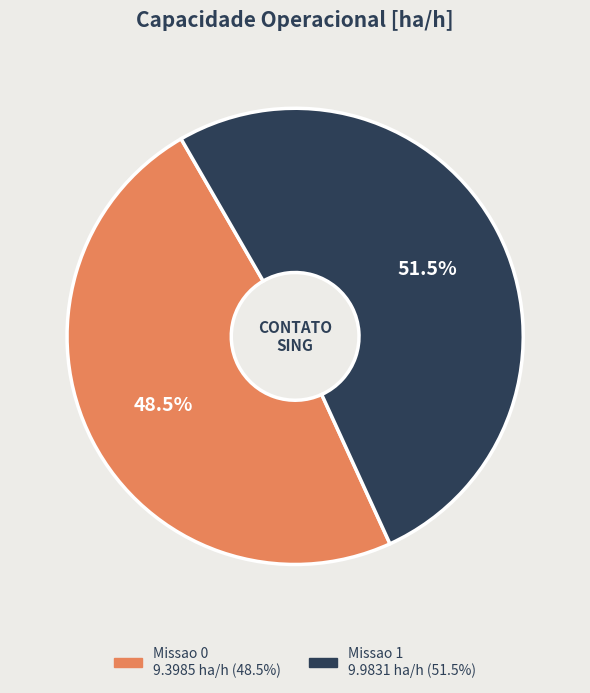

What is the total percentage of Missao 0 and Missao 1?

100.0%